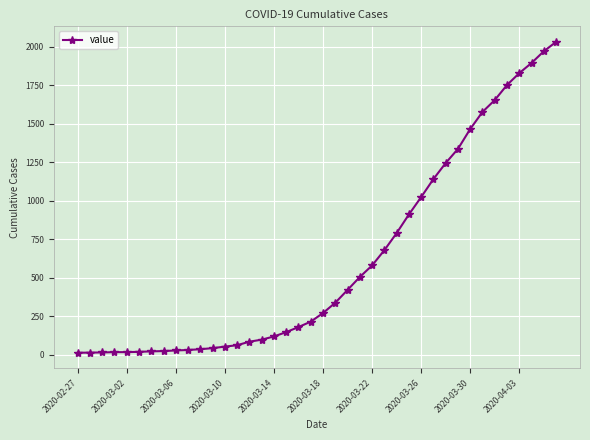

What is the sum of all values?

24656